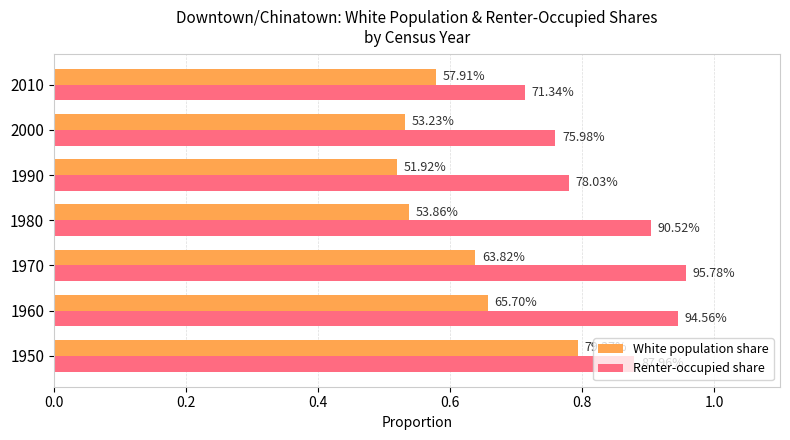

What are all the series names shown in the legend?

White population share, Renter-occupied share